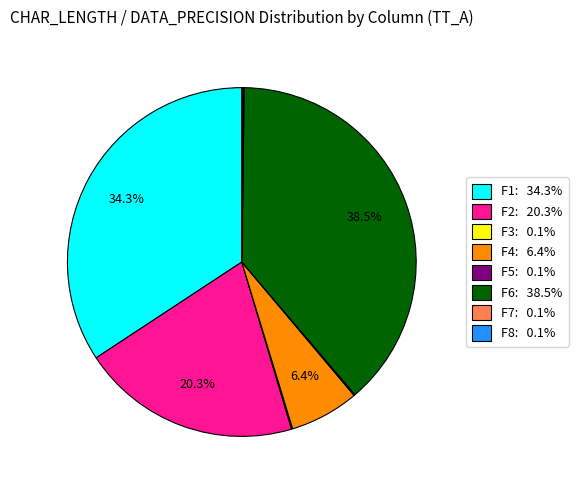

Which has a higher value, F4: 6.4% or F6: 38.5%?

F6: 38.5%